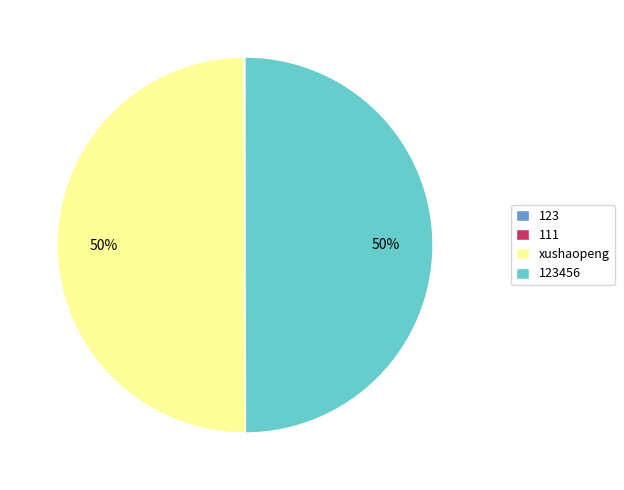

What percentage is the xushaopeng slice, to the nearest percent?

50%